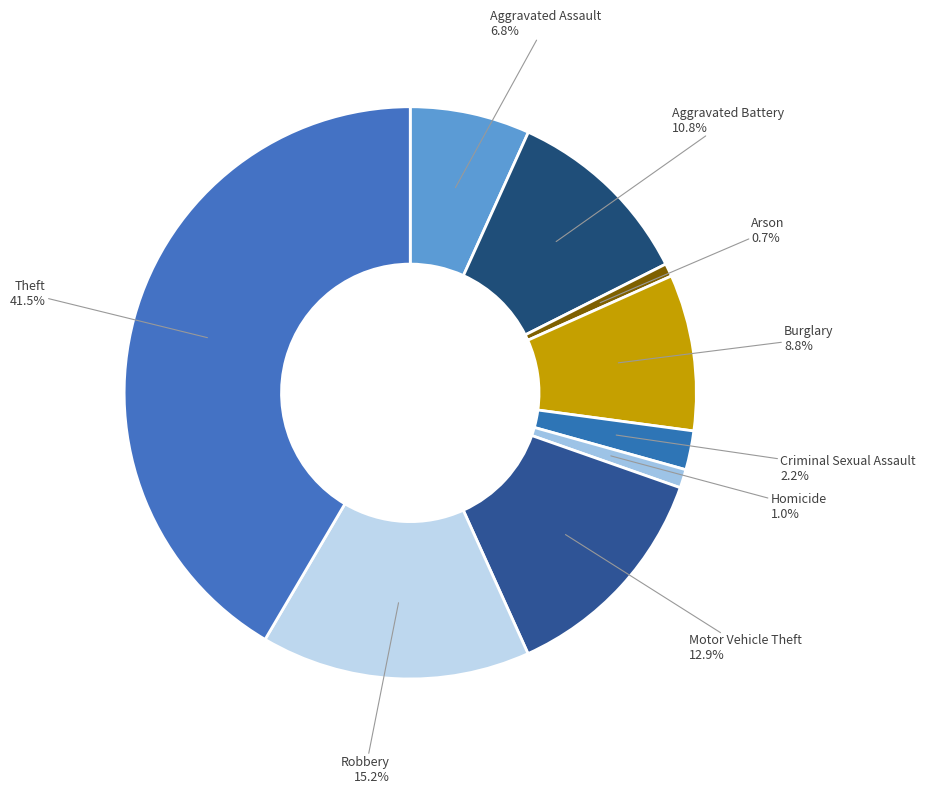

Approximately how many times larger is the value at Arson compared to Homicide?

0.7